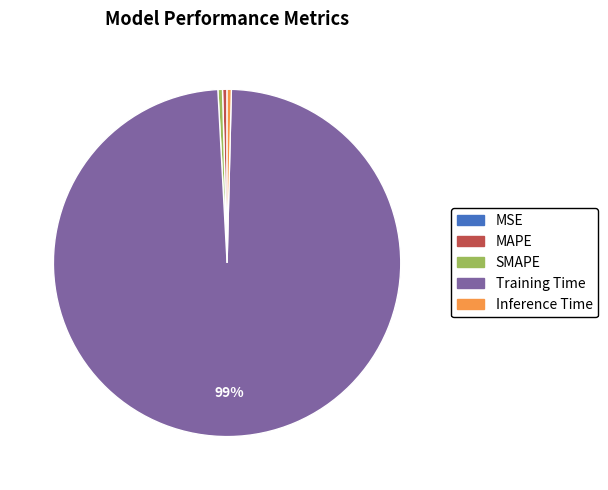

What is the largest slice in the pie chart?

Training Time